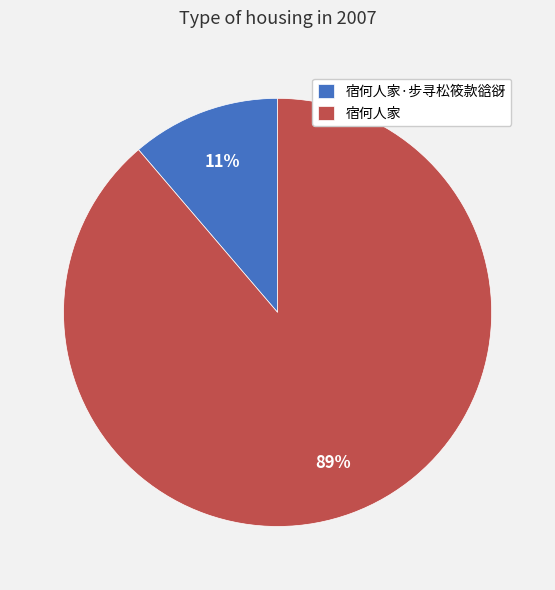

Does 宿何人家·步寻松筱款谽谺 represent more than half of the total?

No